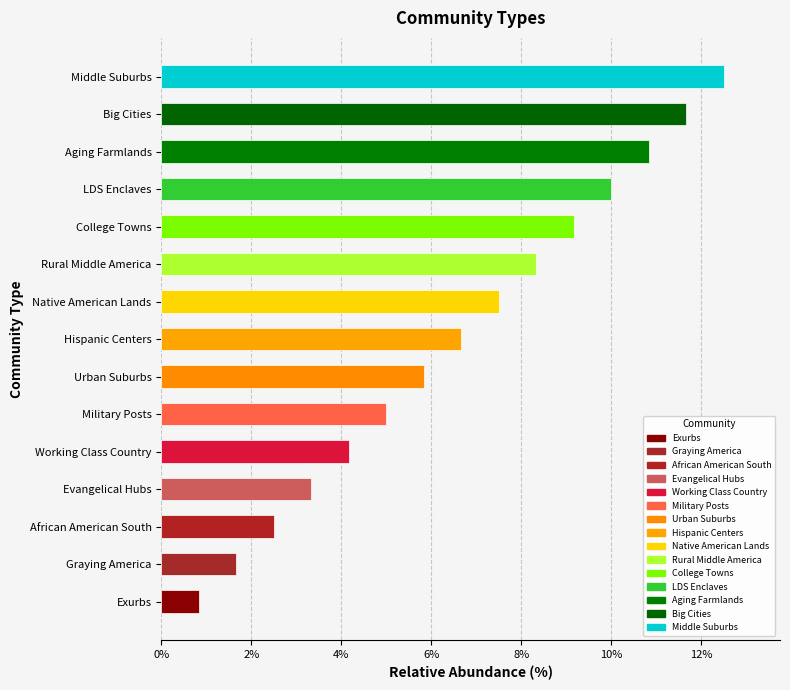

Where is the data nearest to the value 6?

Urban Suburbs